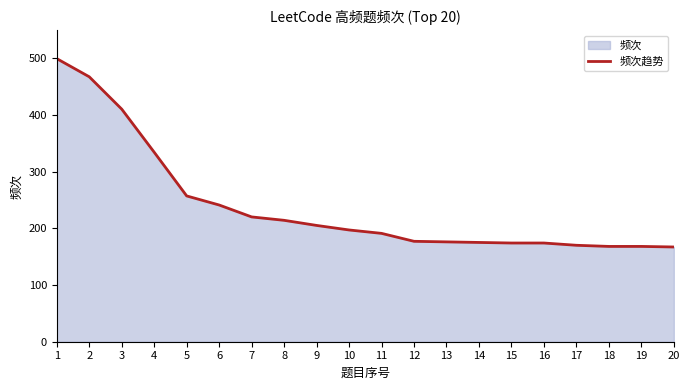

What is the greatest value displayed?

499